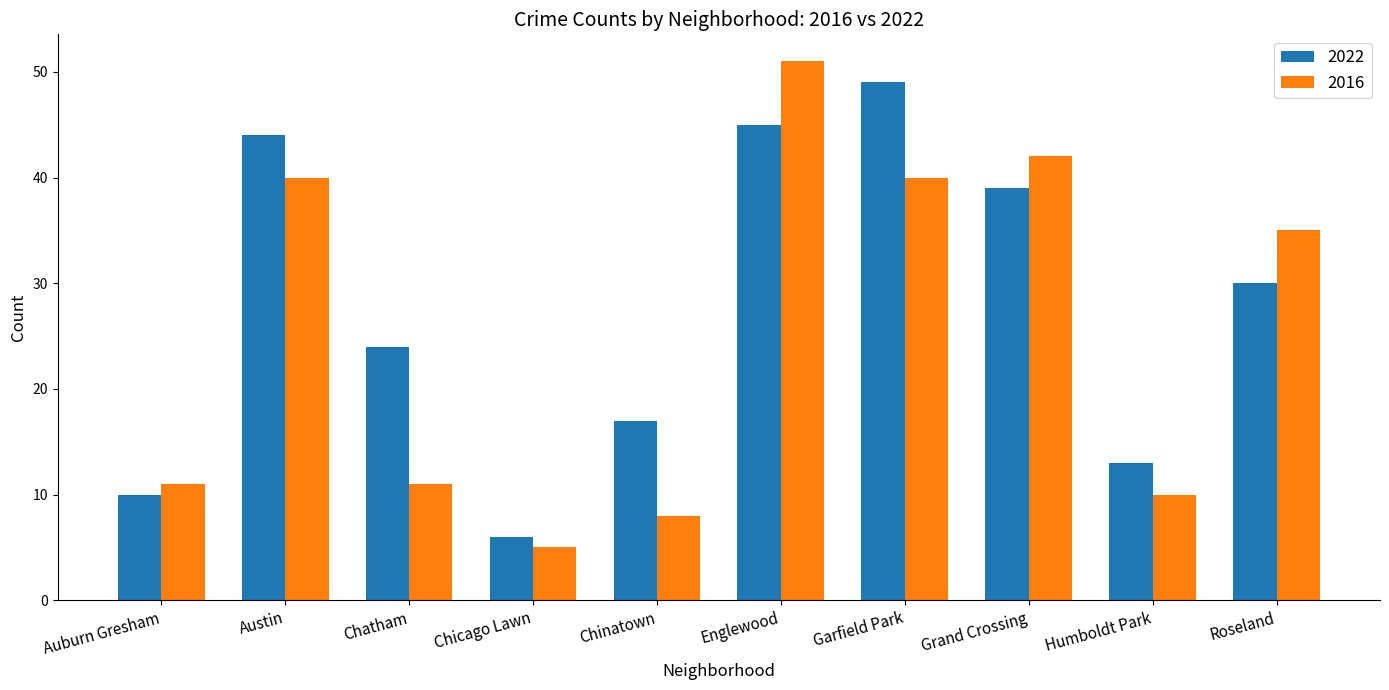

The 2016 series shows 40 at Garfield Park. True or false?

True